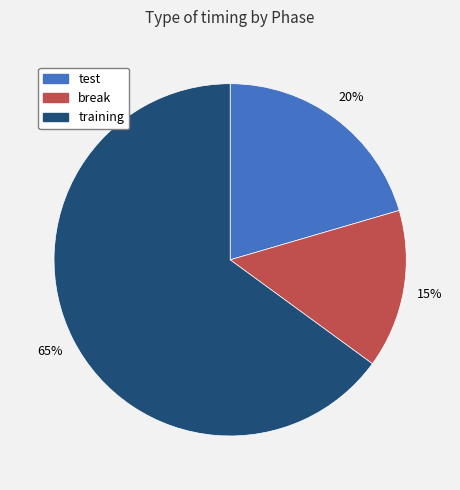

What percentage is the test slice, to the nearest percent?

20%